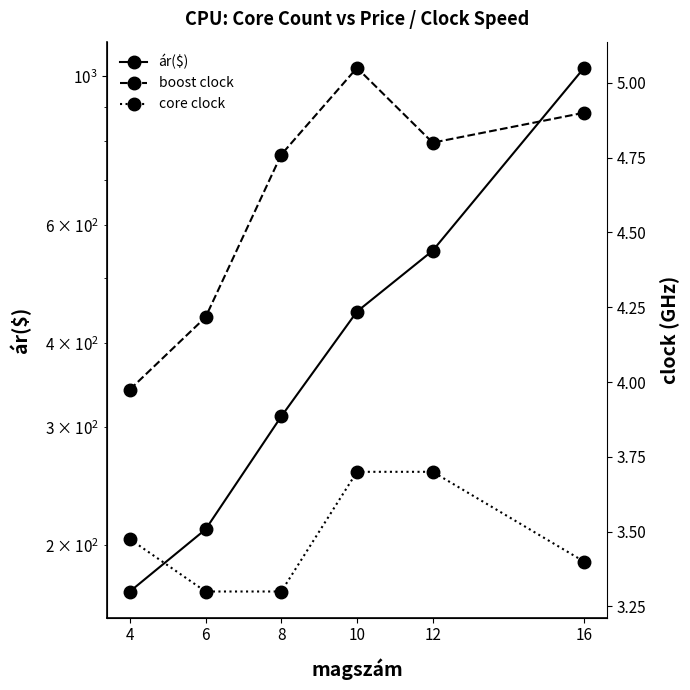

True or false: boost clock and core clock cross at least once.

False